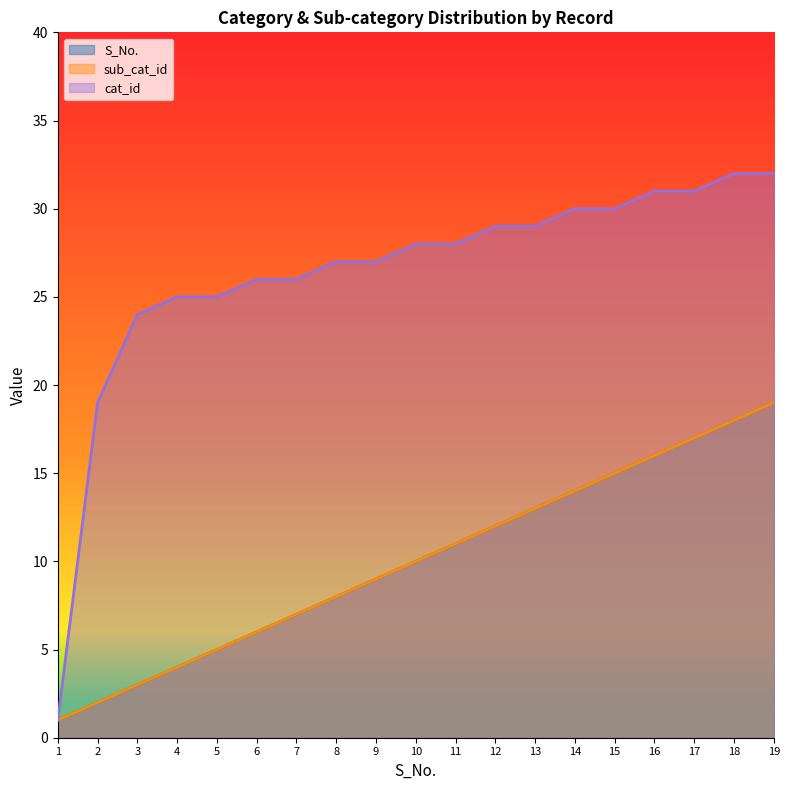

True or false: cat_id and sub_cat_id intersect in this chart.

False